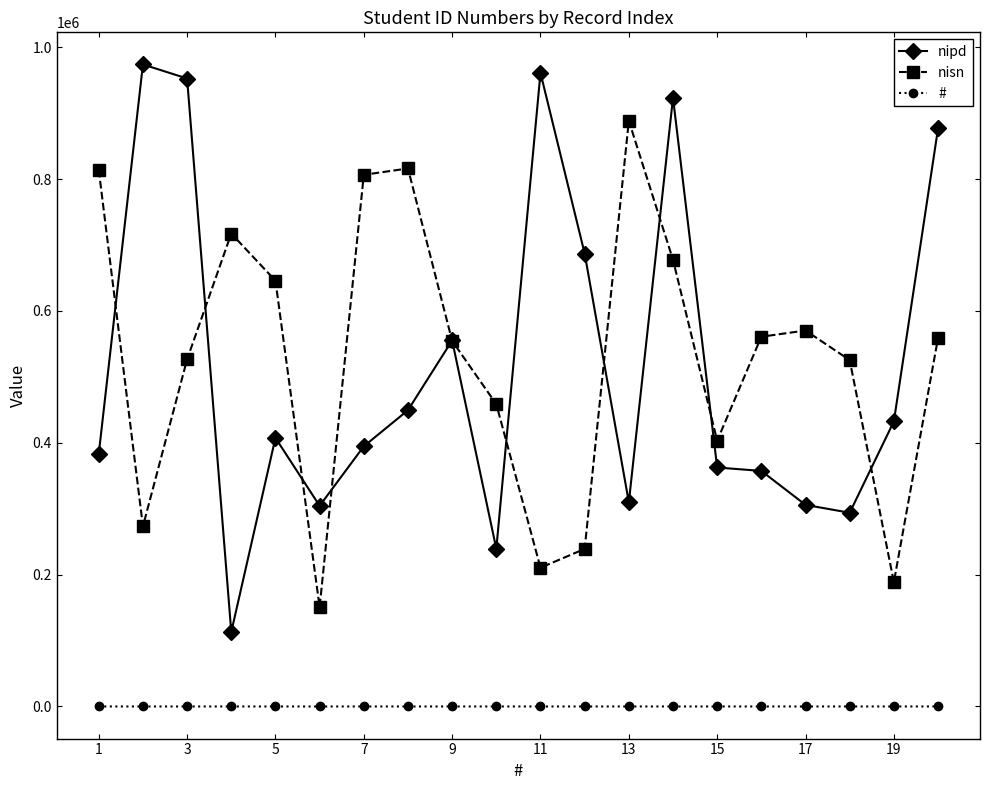

Which series has the largest range (max minus min)?

nipd